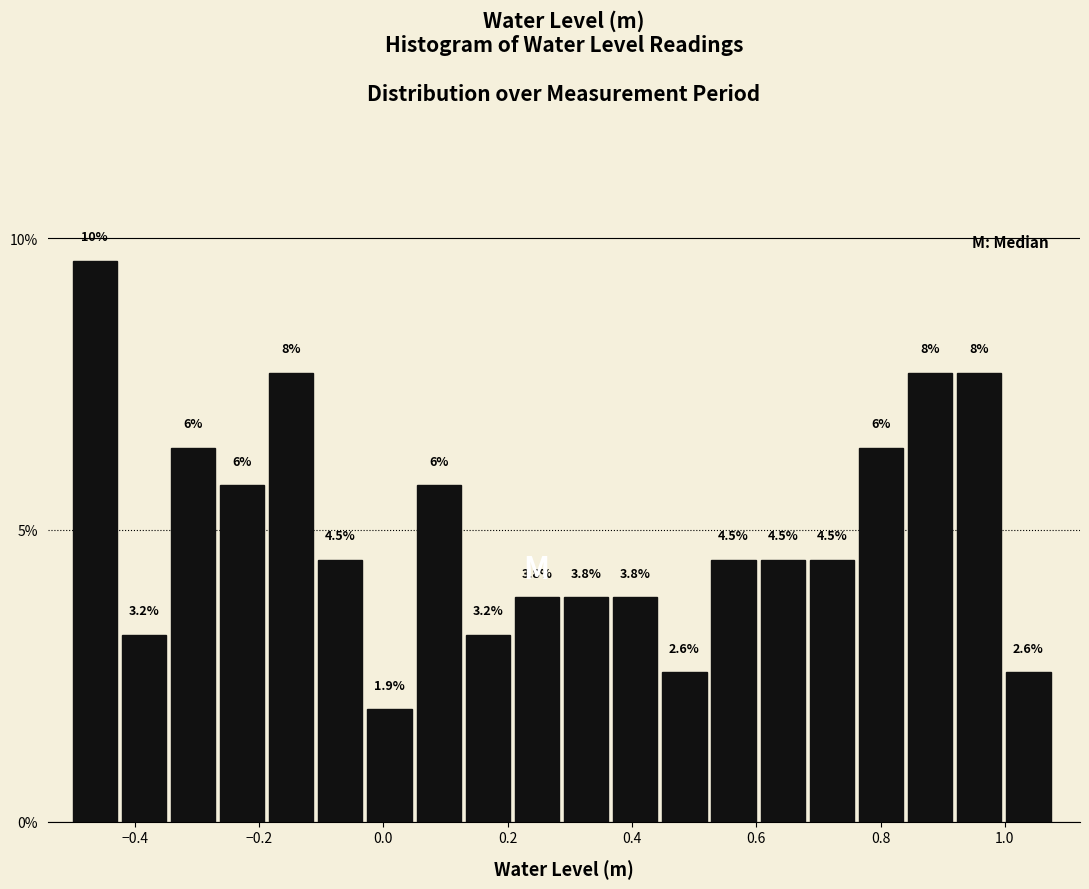

Around what value on the x-axis is the tallest bar? Give the approximate position of its centre, as read against the axis.

-0.46